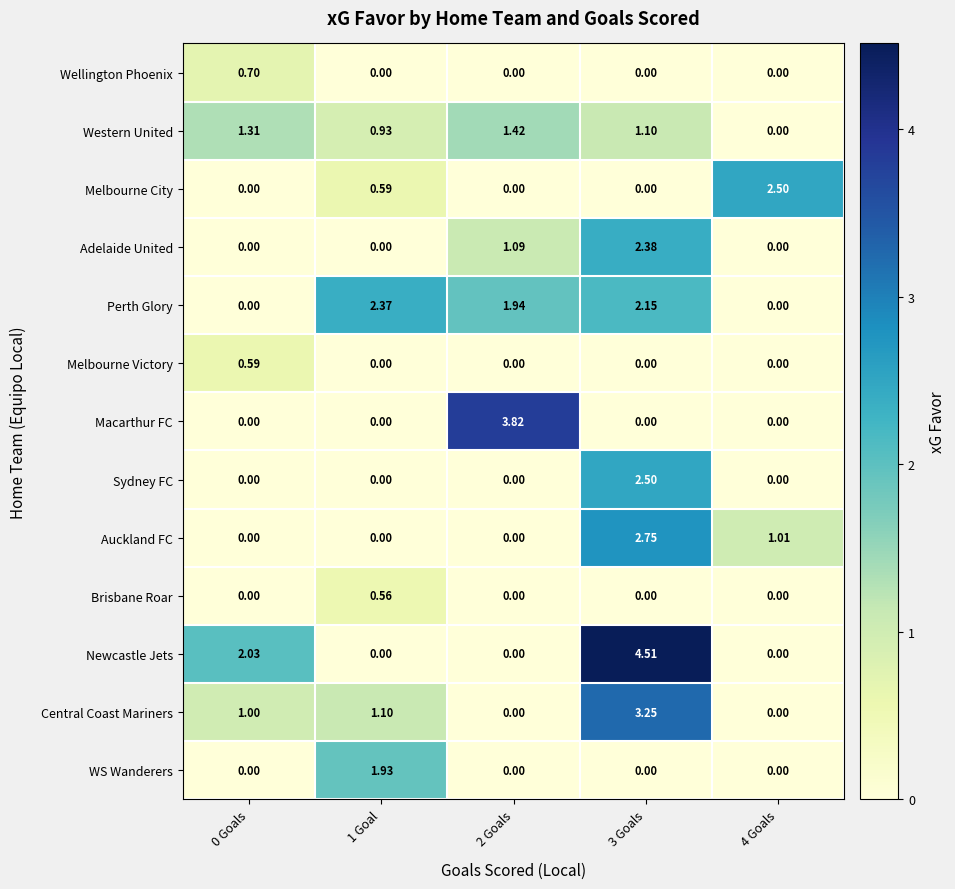

Which series has the largest range (max minus min)?

Newcastle Jets